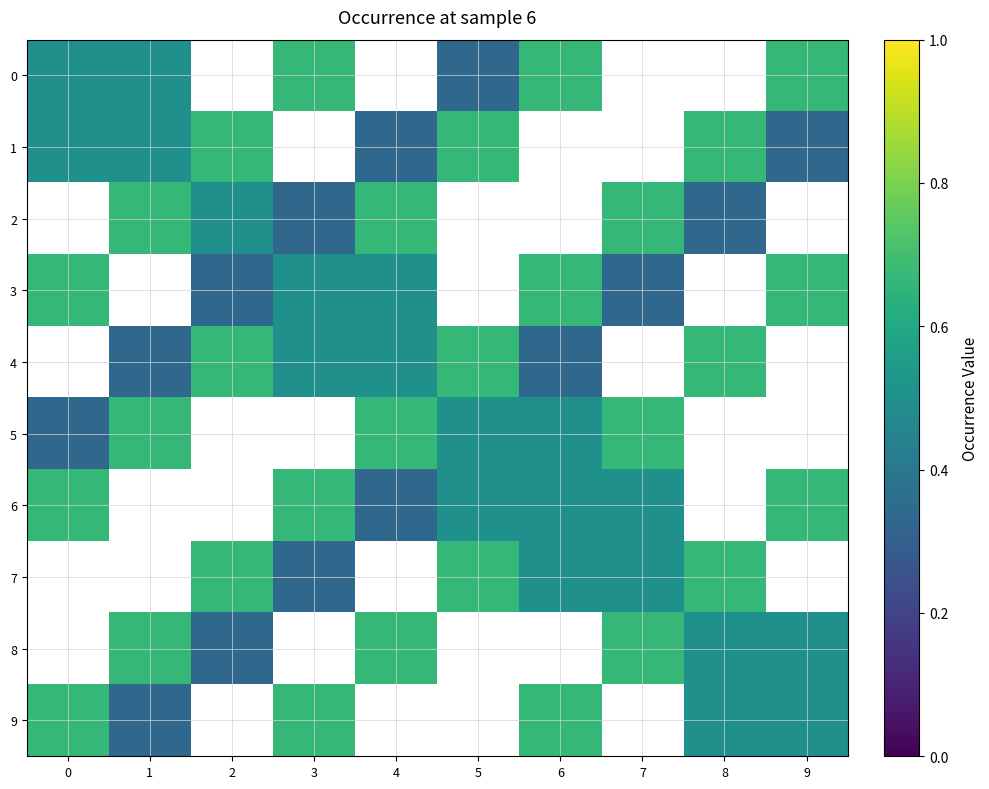

Between 2 and 3, which is larger?

3